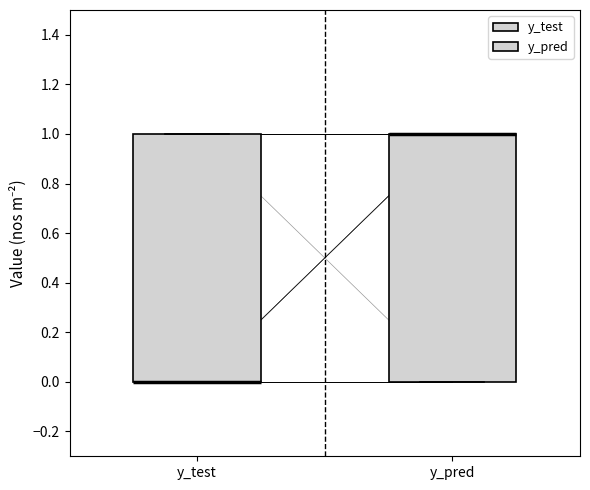

Reading left to right, transcribe this box plot: for each box, give where its median line is, the range the box spans, and where its two whiskers end, as read against the y-axis. The values are not printed on the chart, so give them approximately, as read against the axis.

y_test: median 0 (drawn on the box's lower edge), box 0 to 1, whiskers 0 to 1
y_pred: median 1 (drawn on the box's upper edge), box 0 to 1, whiskers 0 to 1